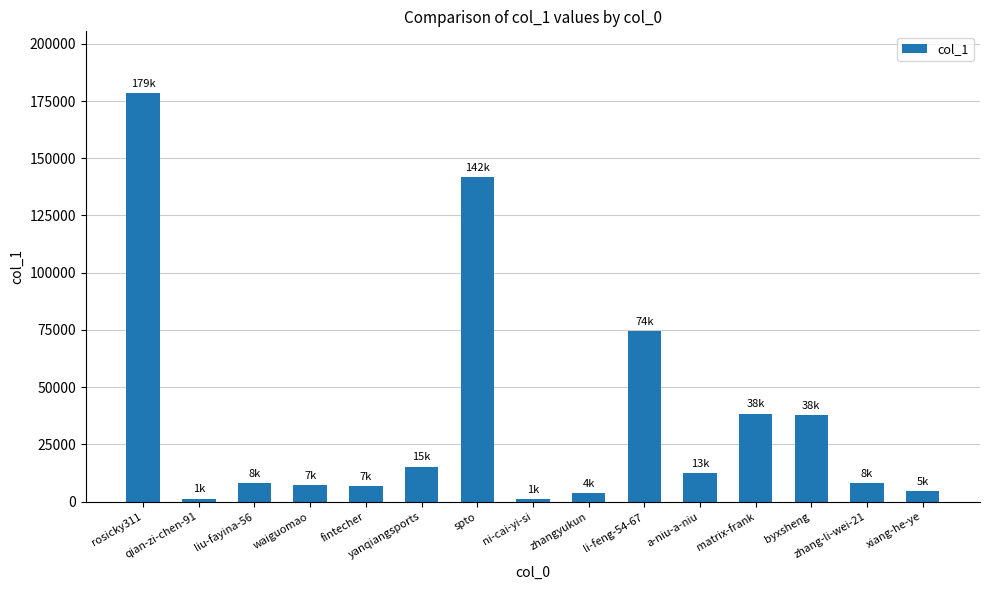

True or false: the data shows 7945 at zhang-li-wei-21.

True